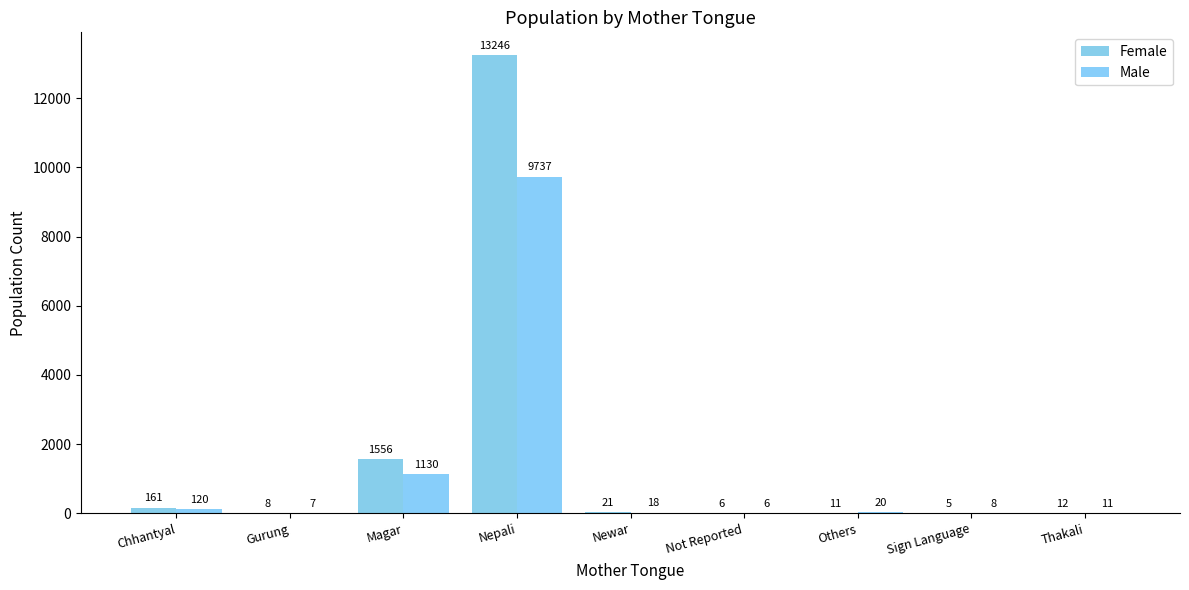

True or false: Male has a value of 7 at Gurung.

True